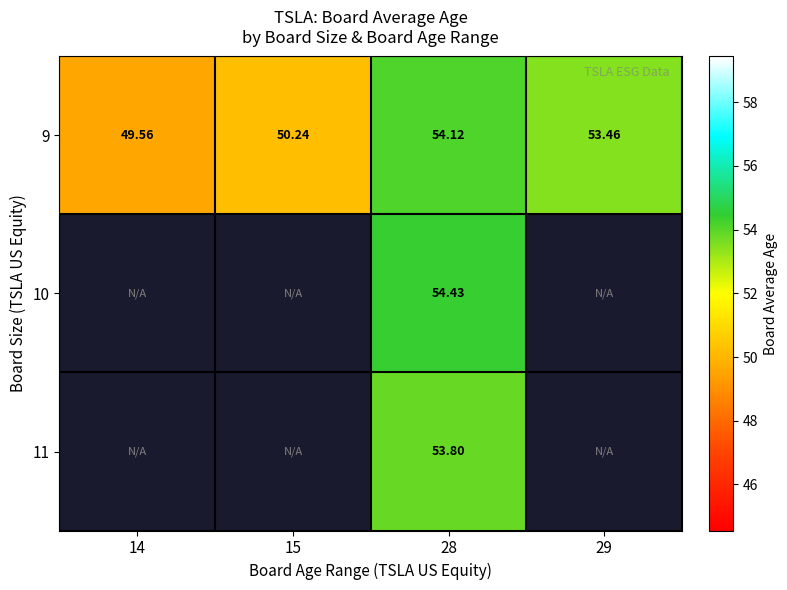

At which category is the sum across all series the highest?

28